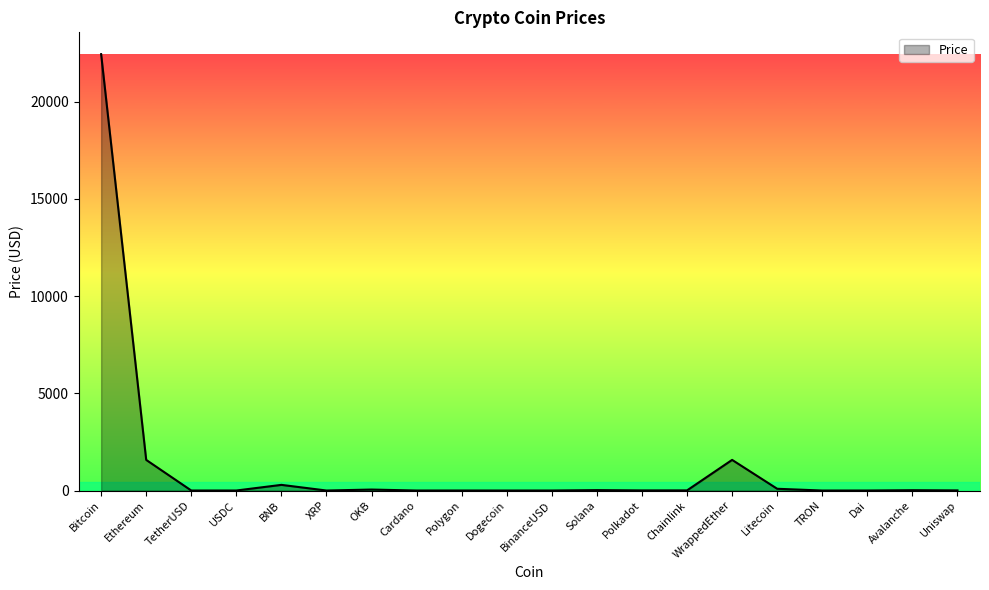

Which has a higher value, TetherUSD or WrappedEther?

WrappedEther